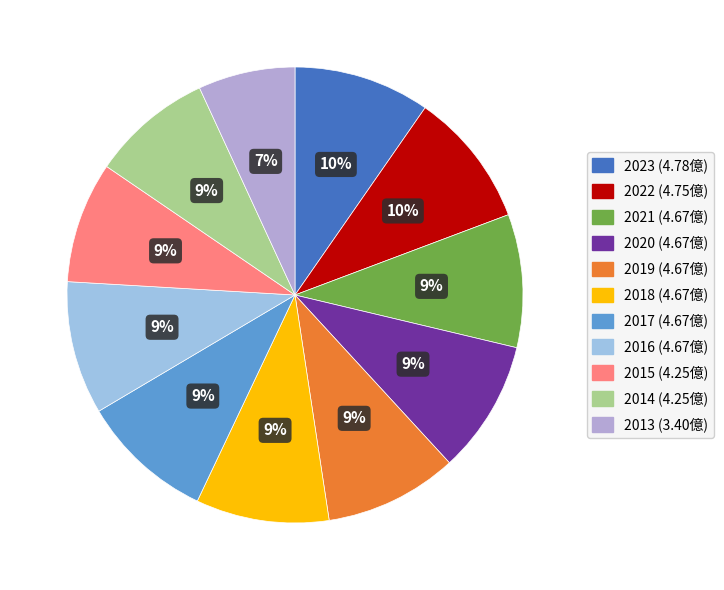

To the nearest percent, what is the average slice percentage?

9%